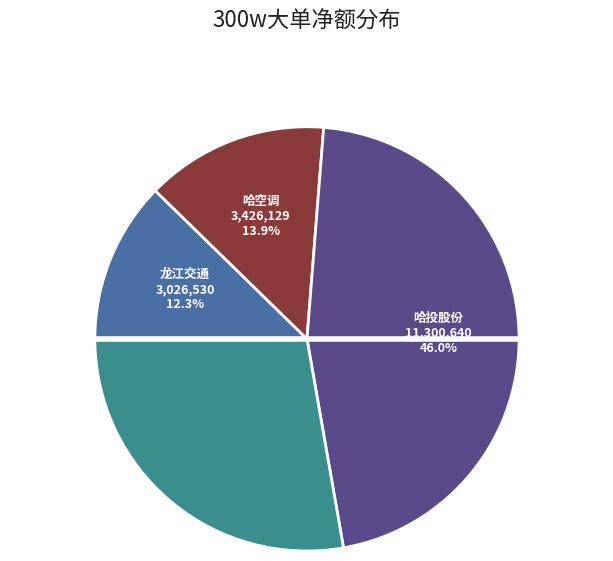

Is there any slice that represents more than half of the pie?

No